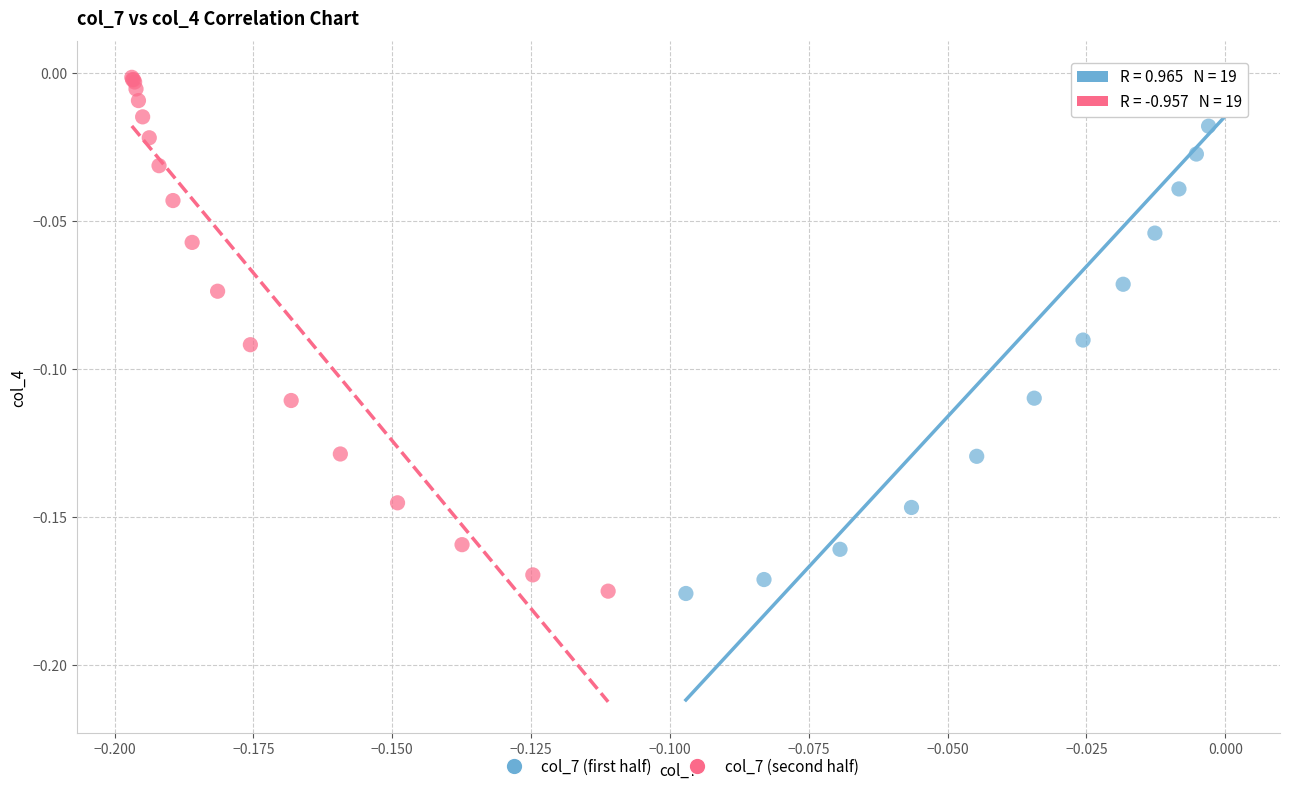

What are all the series names shown in the legend?

col_7 (first half), col_7 (second half)